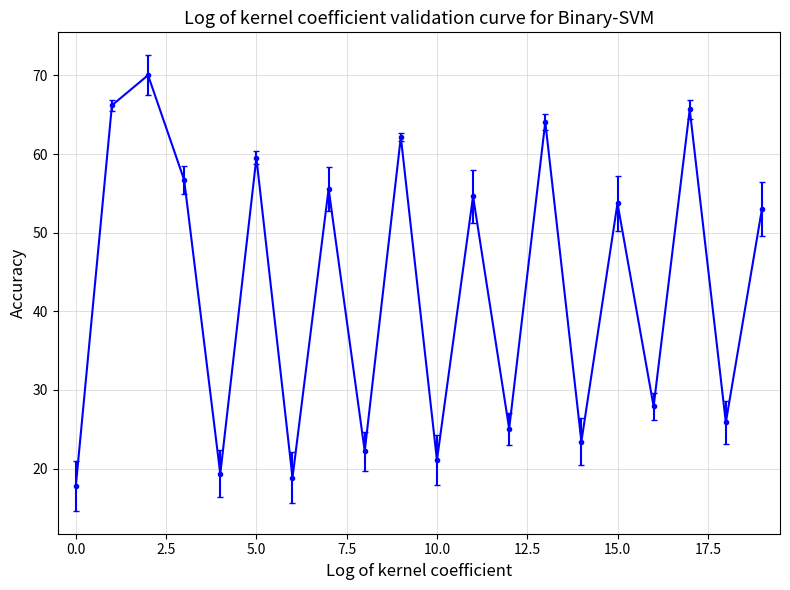

What is the maximum value shown in the chart?

70.0